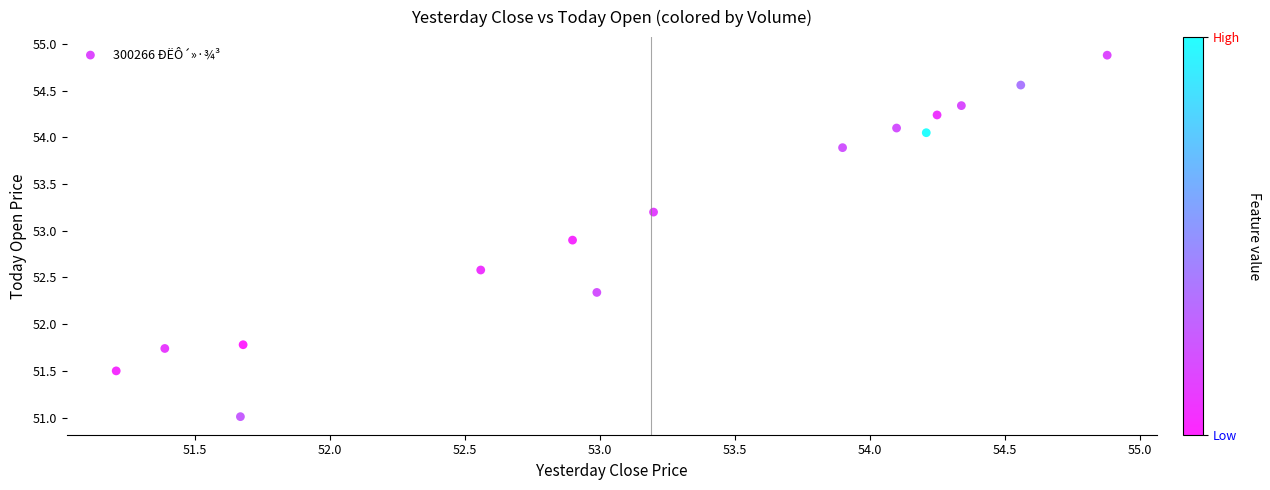

What is the range of Y values (max minus min)?

3.9